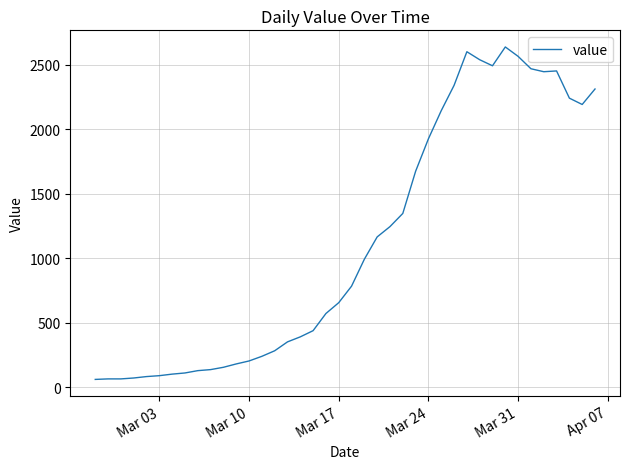

What is the maximum value shown in the chart?

2639